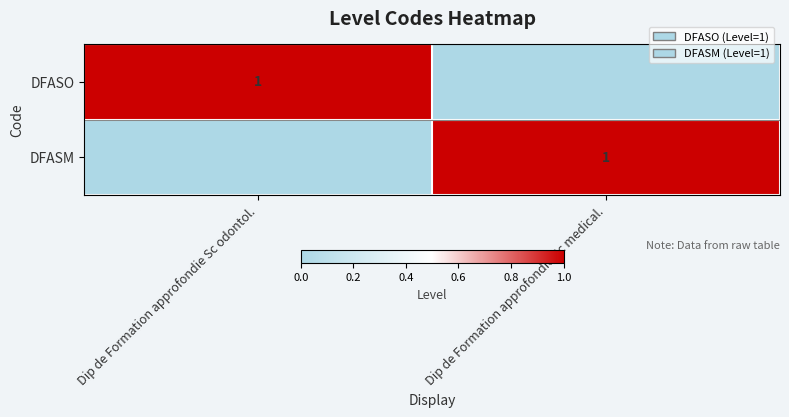

The DFASM series shows 1 at Dip de Formation approfondie Sc medical.. True or false?

True